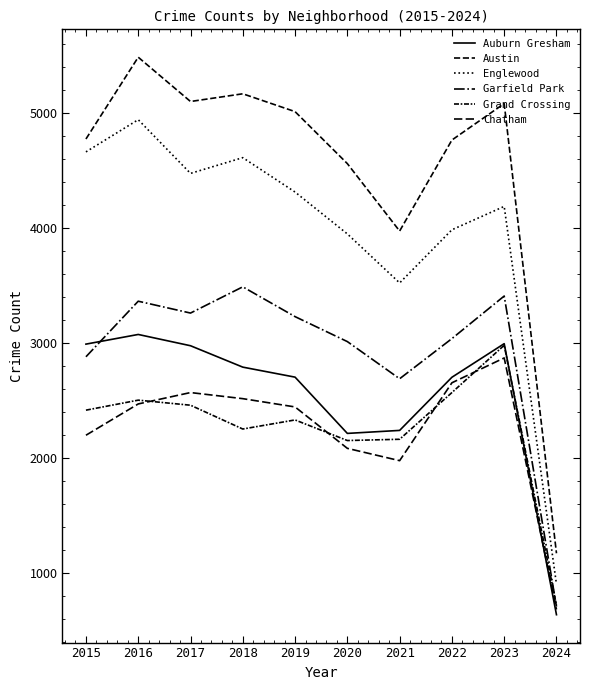

Does the chart display data point markers on the line(s)?

No